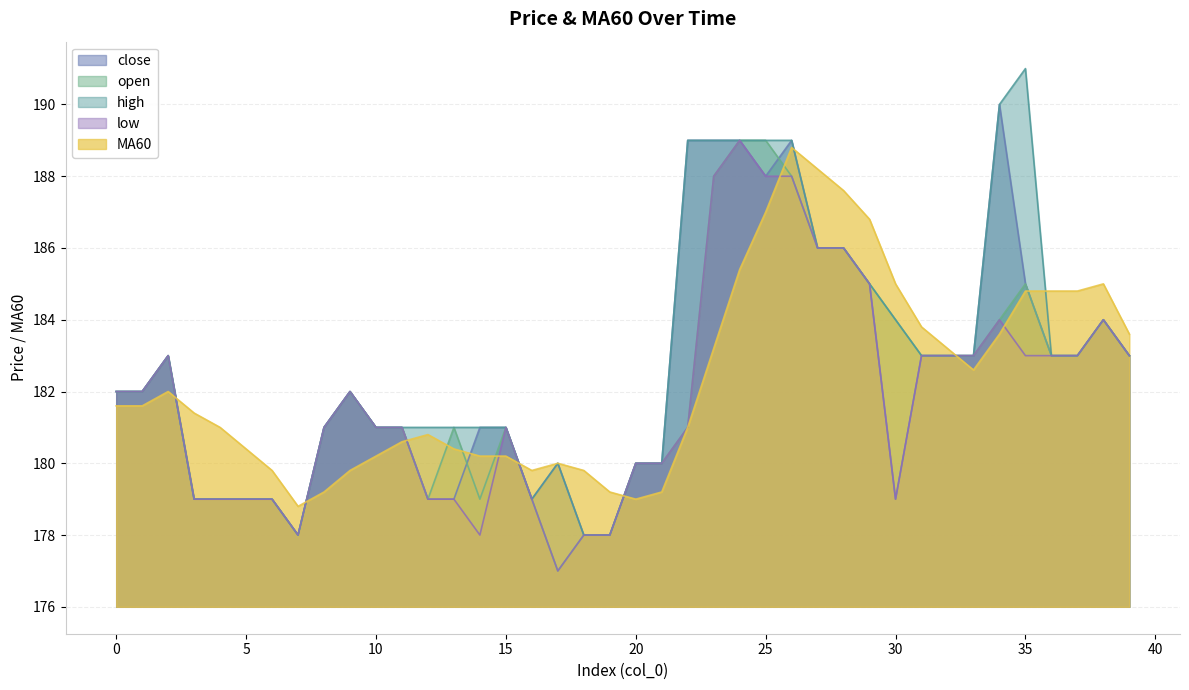

True or false: close and high cross at least once.

False